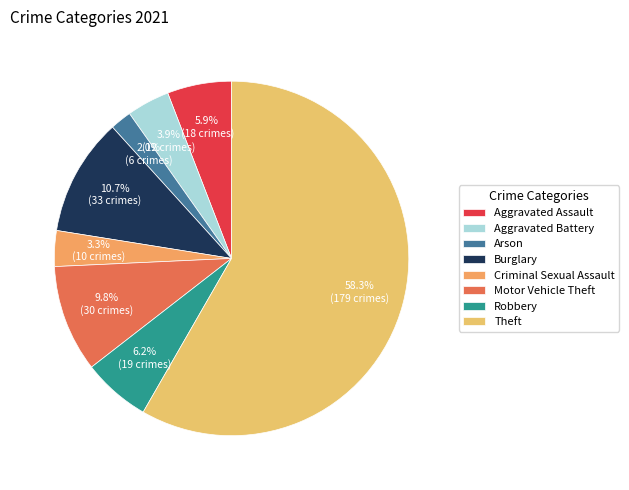

Between Arson and Theft, which is larger?

Theft